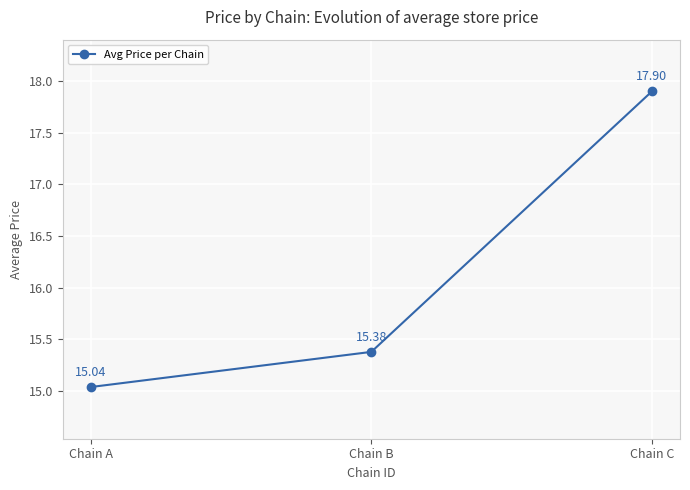

Is it true that the value at Chain B is 10.3?

False